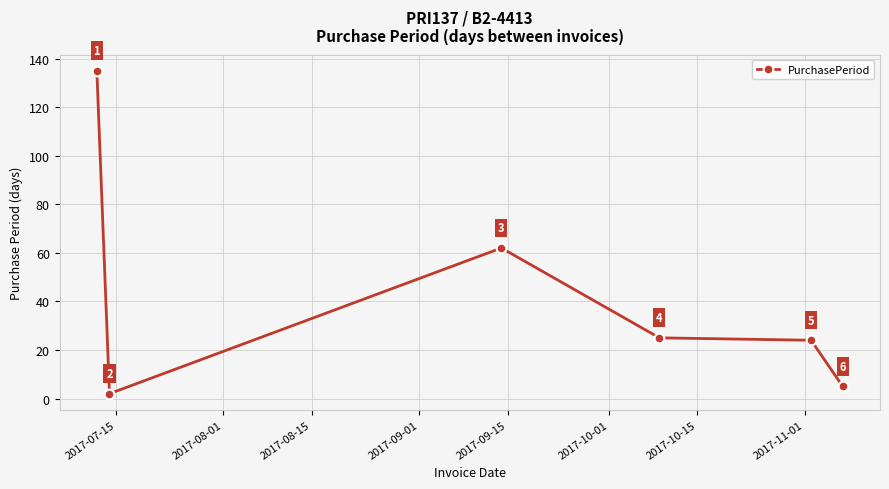

What is the value of the 6th point from the left?

5